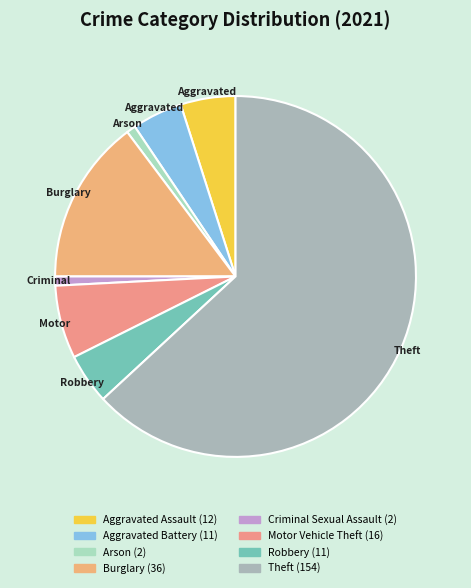

Count the number of slices in the pie.

8